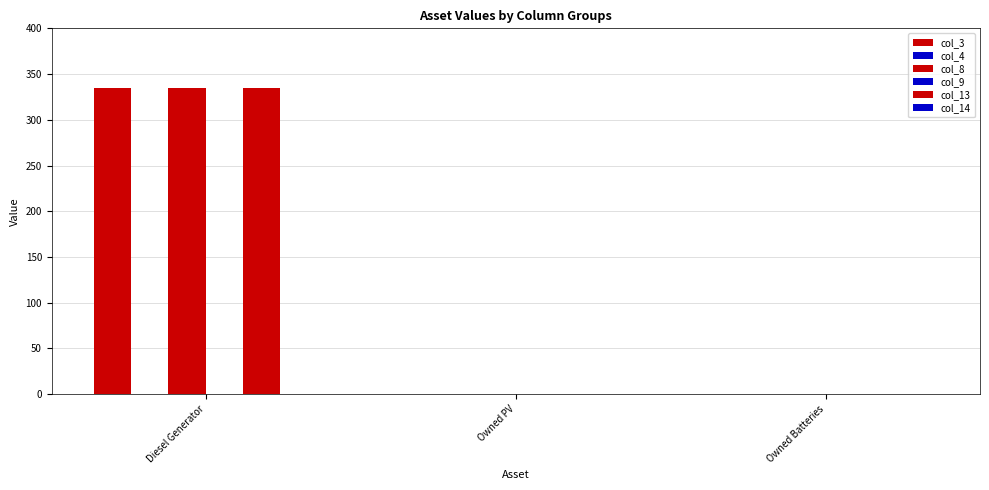

Is the value of col_9 at Diesel Generator greater than the value of col_4 at Owned Batteries?

No